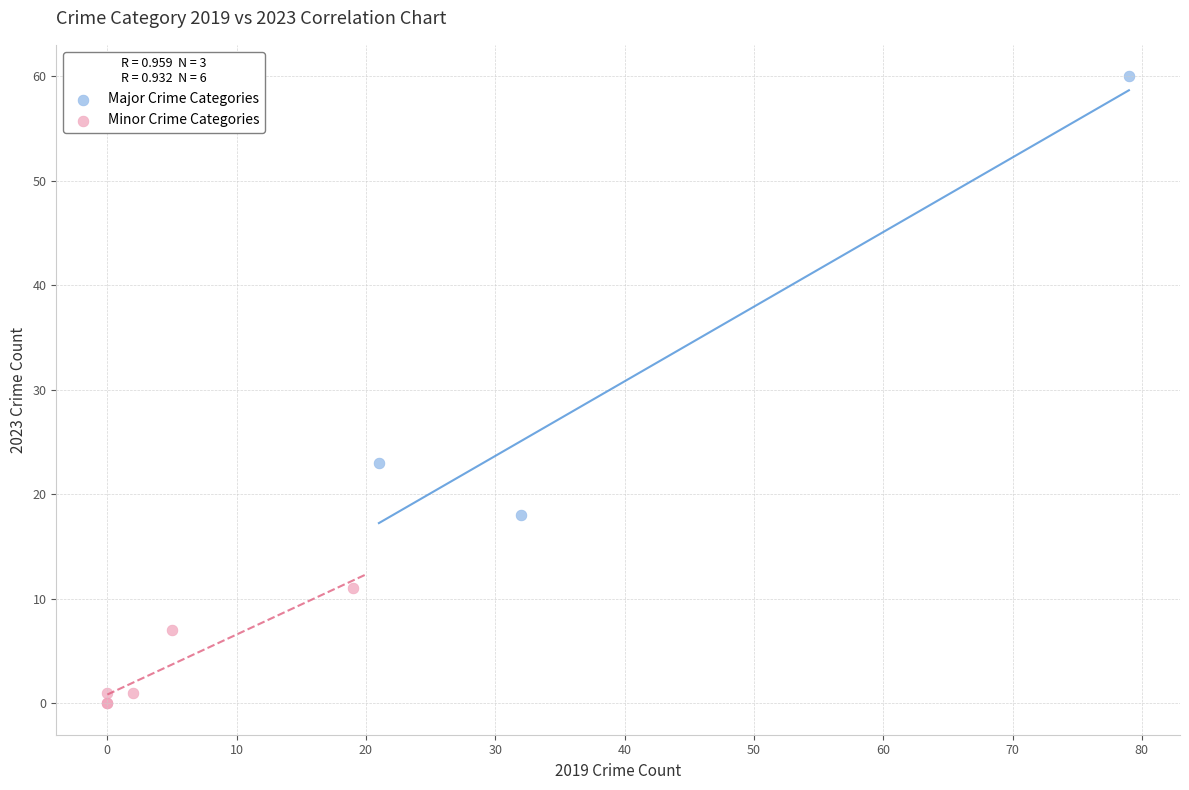

Which series reaches the minimum Y coordinate?

Minor Crime Categories